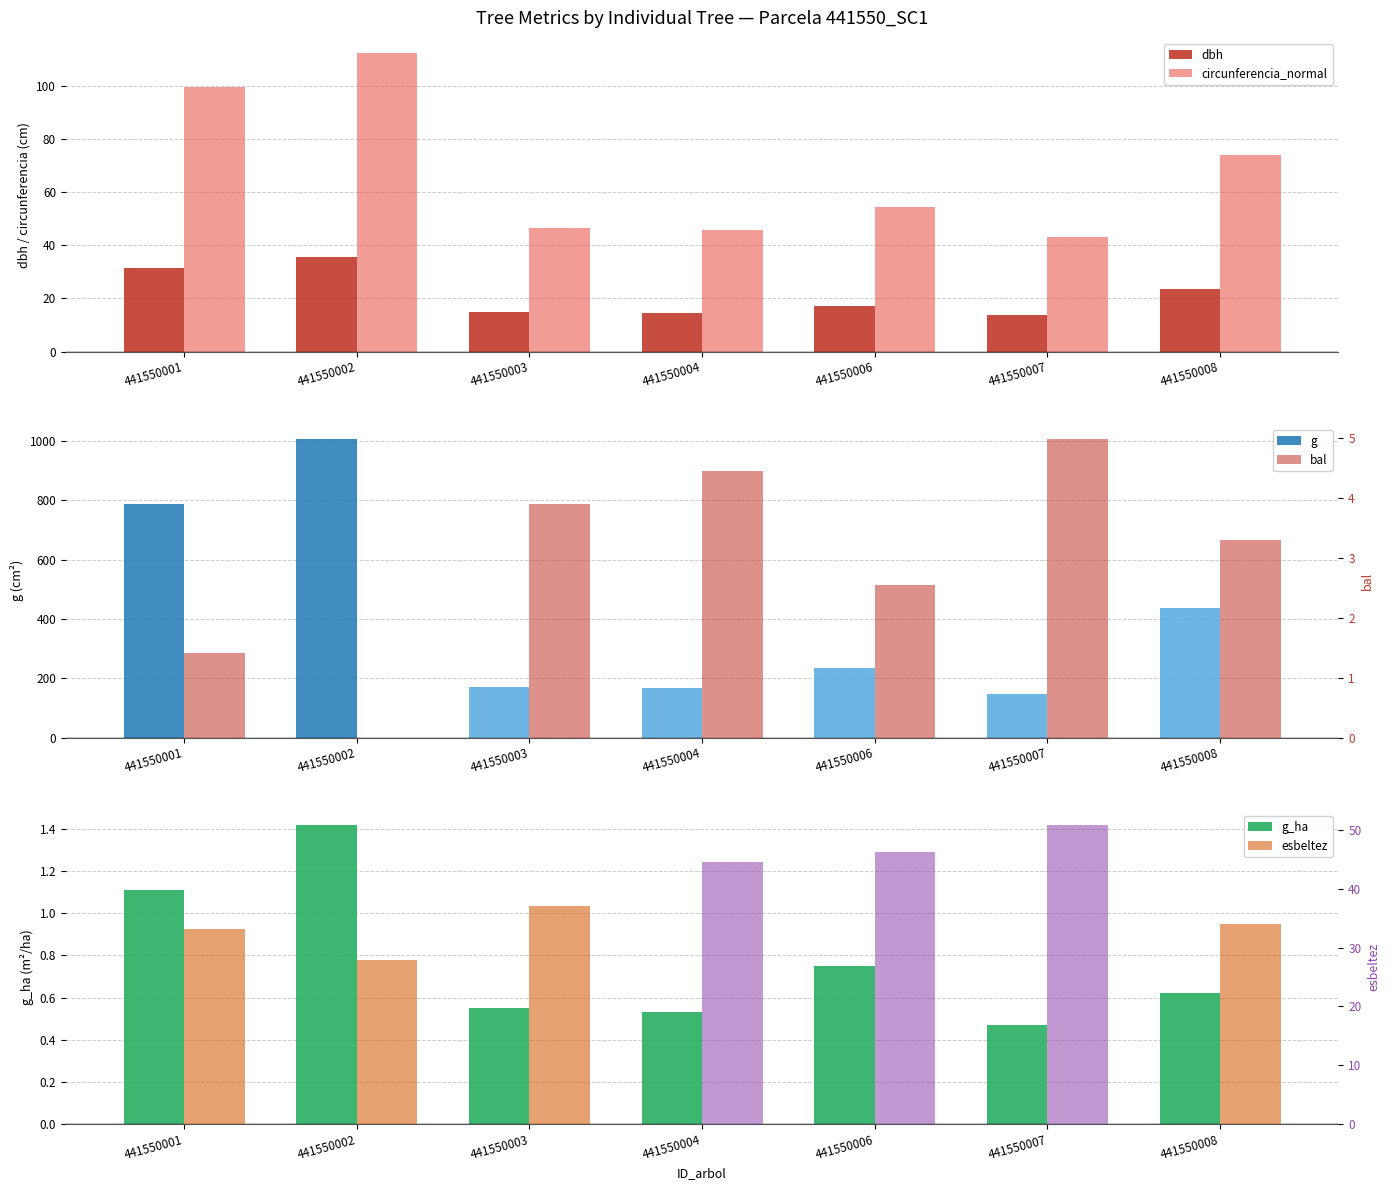

What is the spread (max minus min) of values at 441550001?

785.6